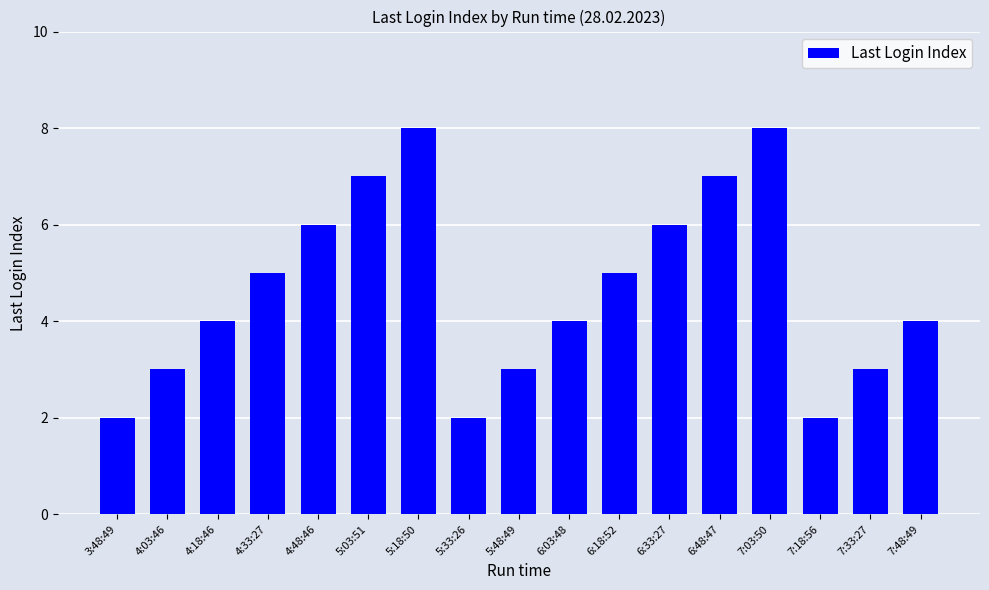

How many values are between 3 and 6?

10